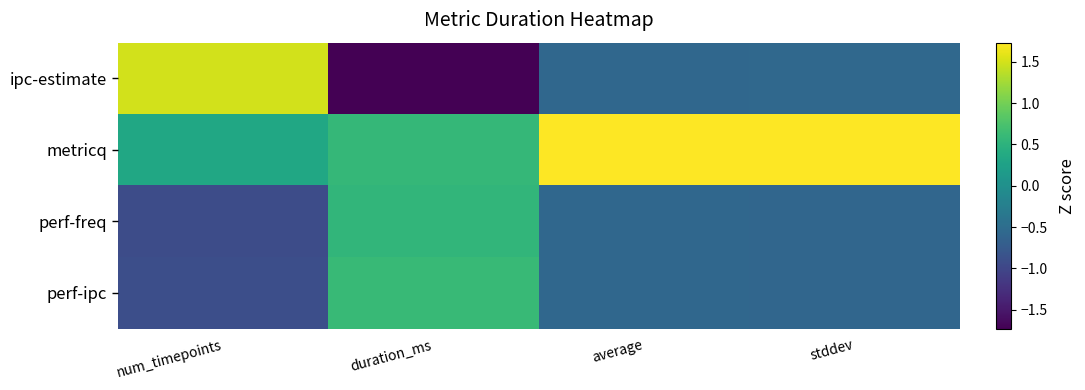

Count the number of data series in this chart.

4